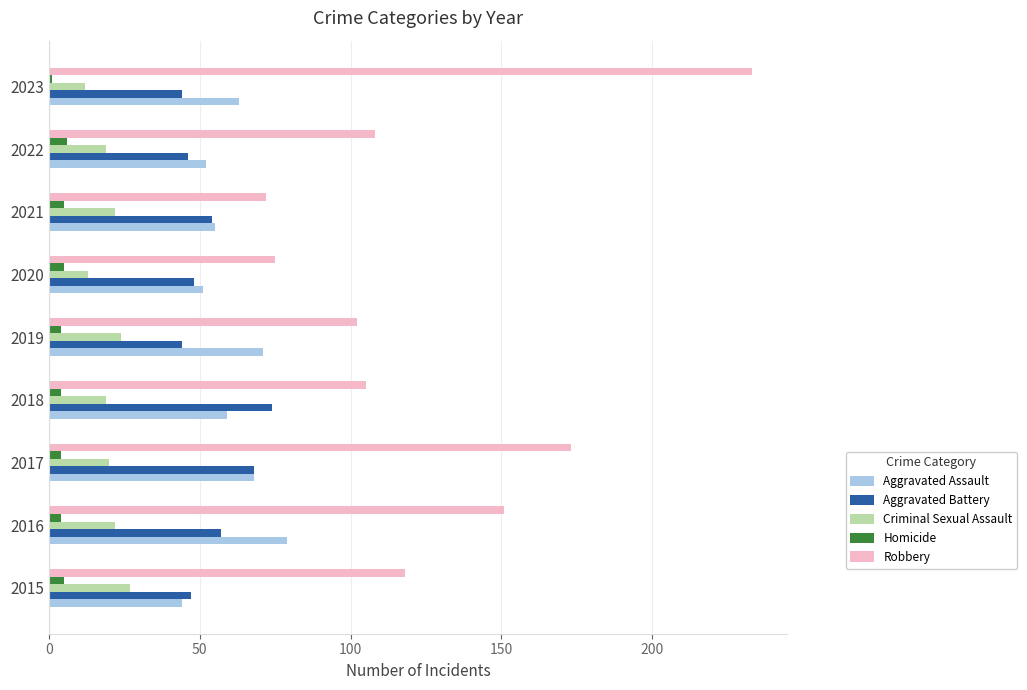

What is the difference between the highest and lowest values at 2020?

70